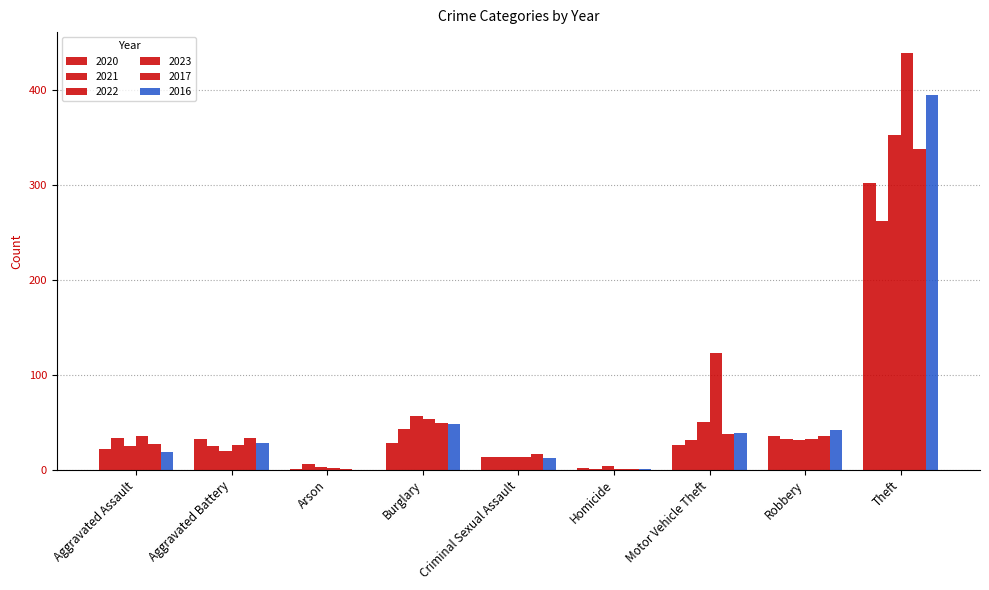

Which series changed the most between Homicide and Robbery?

2016